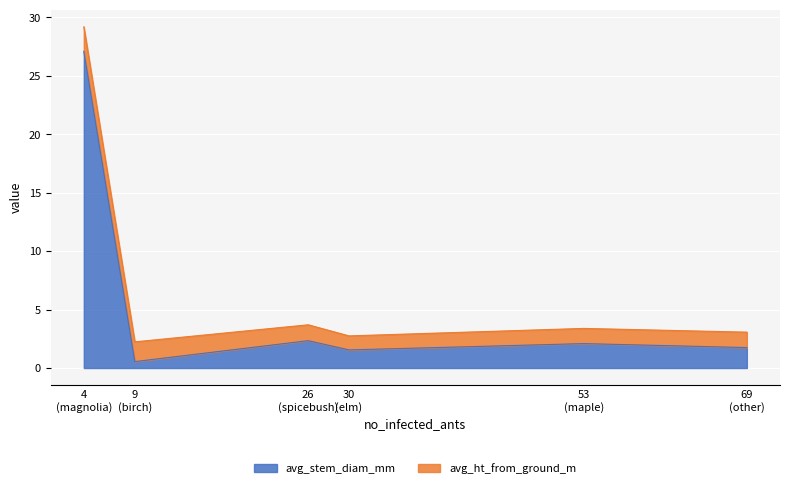

What is the sum of the avg_stem_diam_mm values at other and elm?

3.3